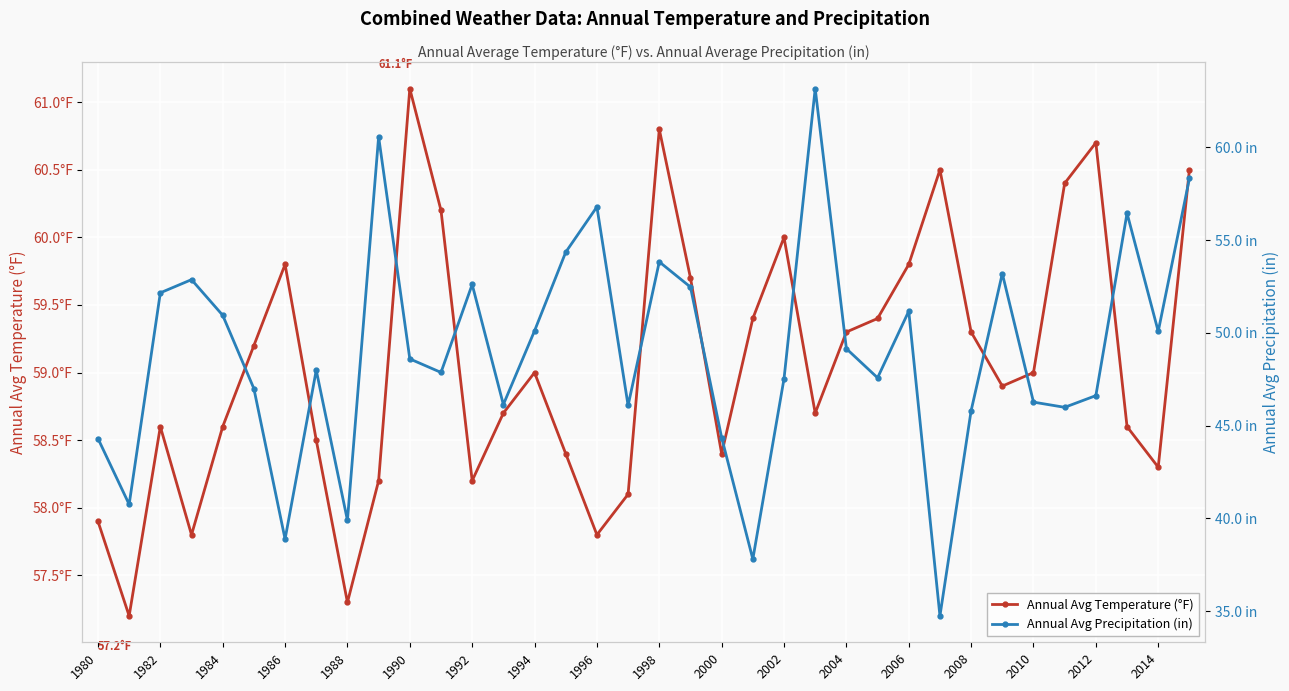

Rank the series by their maximum value, from lowest to highest.

Annual Avg Temperature (°F), Annual Avg Precipitation (in)